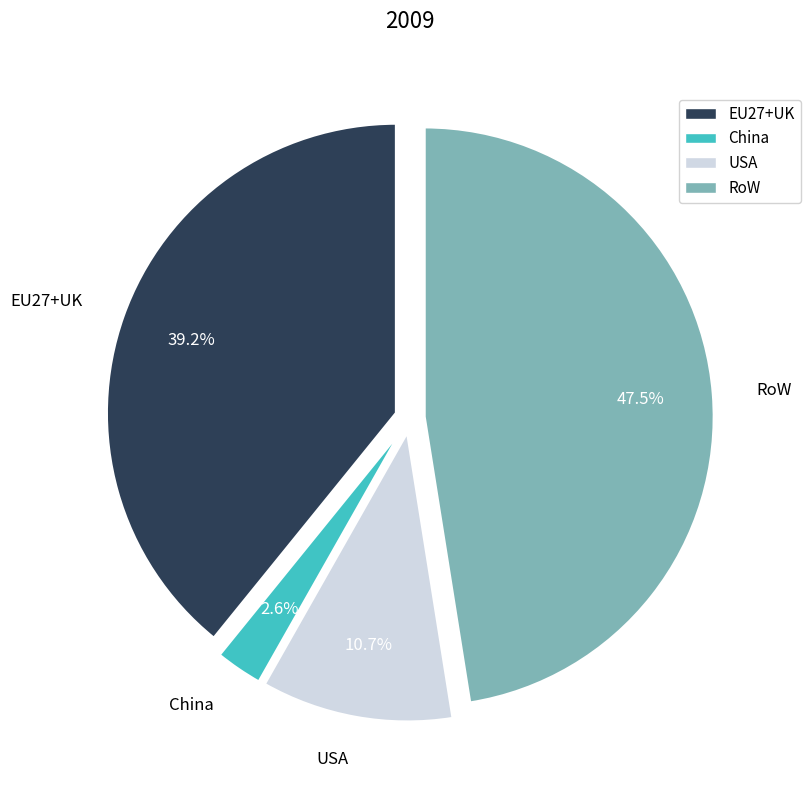

Rank the categories by value from highest to lowest.

RoW, EU27+UK, USA, China